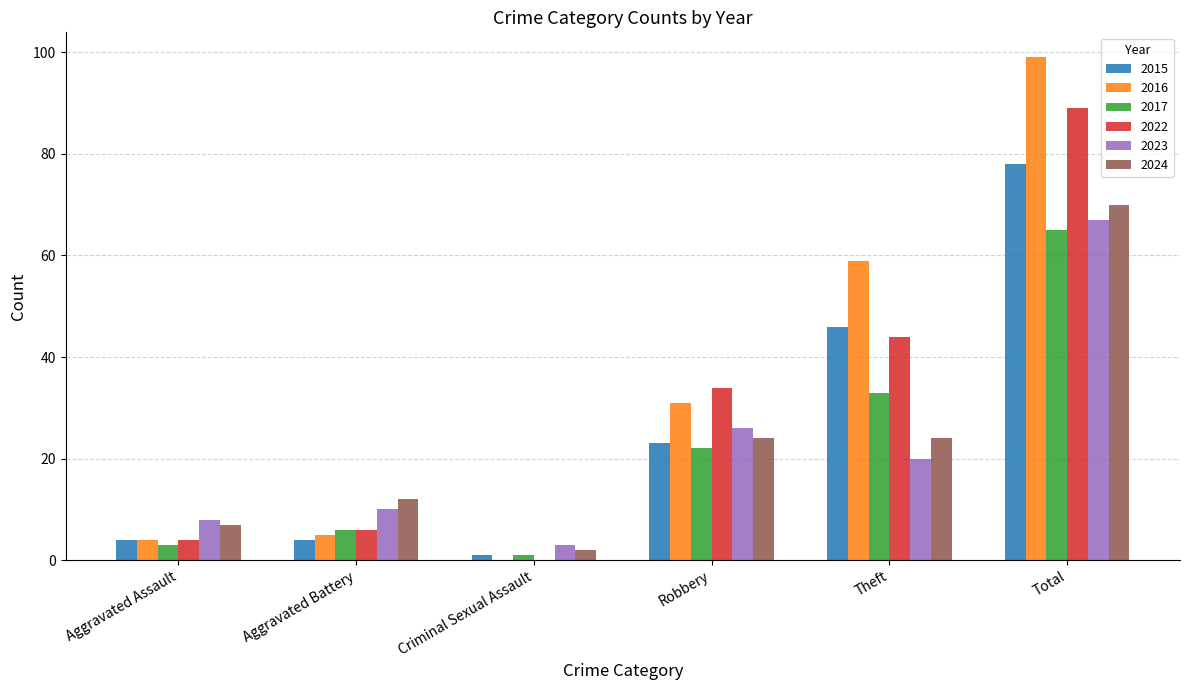

What is the sum of the 2022 values at Total and Aggravated Battery?

95